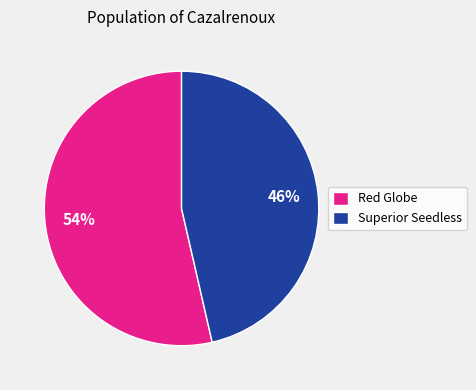

The Red Globe slice represents 11% of the pie. True or false?

False